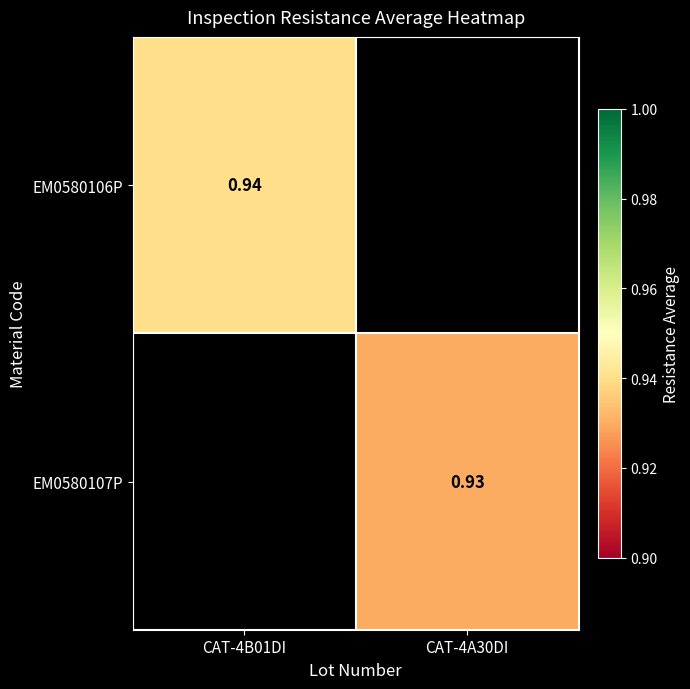

Where is EM0580106P nearest to the value 0?

CAT-4B01DI